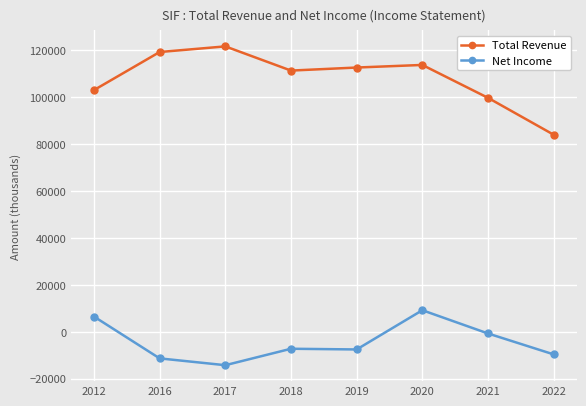

Where is Total Revenue nearest to the value 102700?

2012